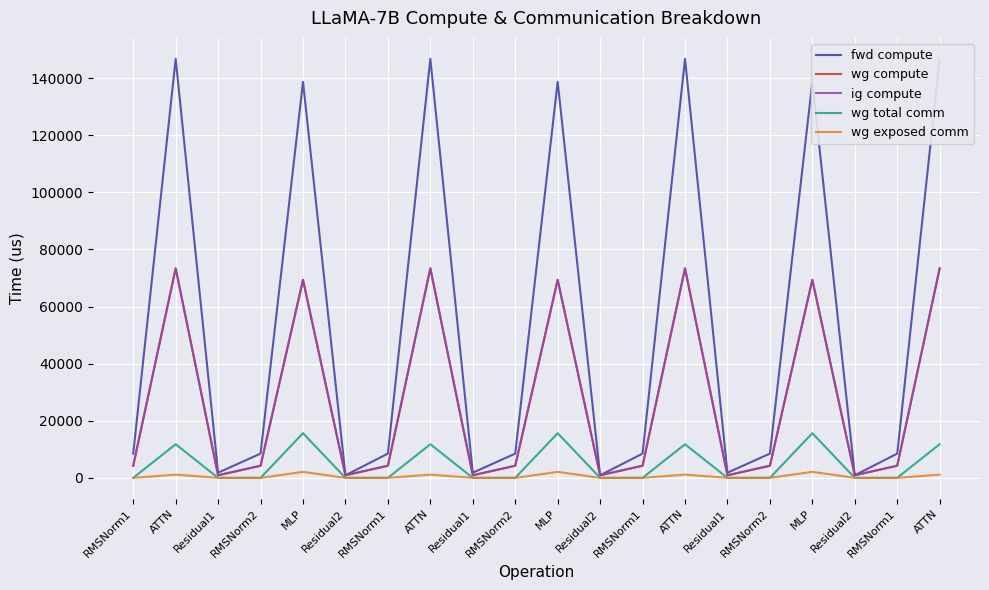

The wg compute series shows 904.4 at Residual1. True or false?

True